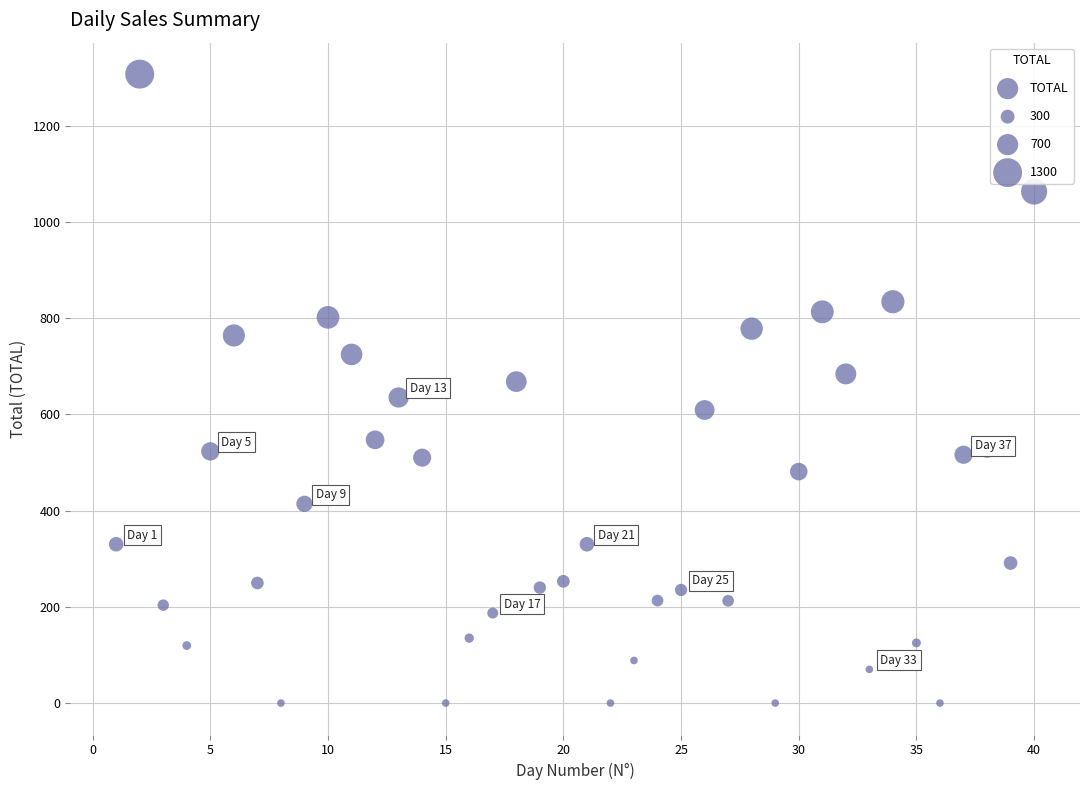

What is the range of X values (max minus min)?

39.0